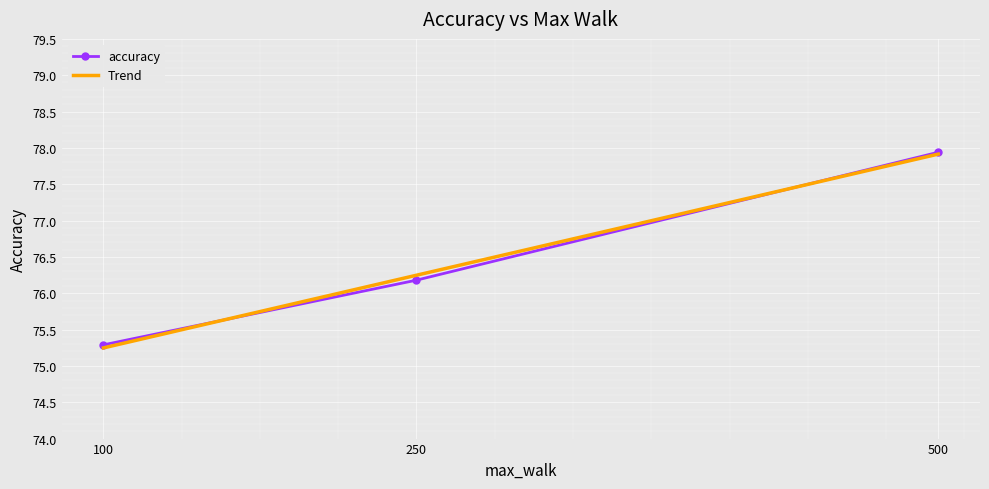

List the labels in order of value, smallest first.

100, 250, 500